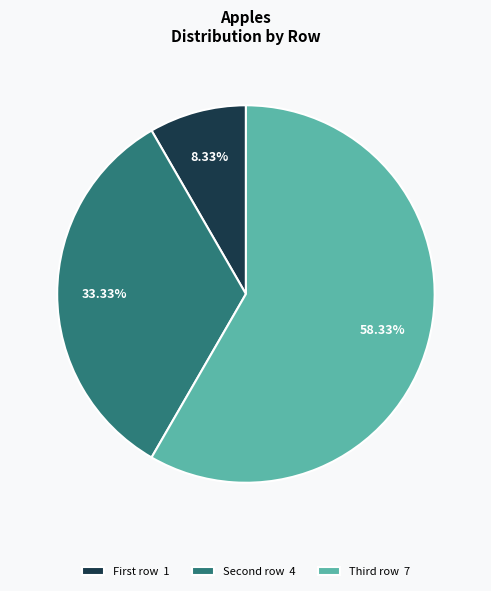

Rank the categories by value from highest to lowest.

Third row, Second row, First row